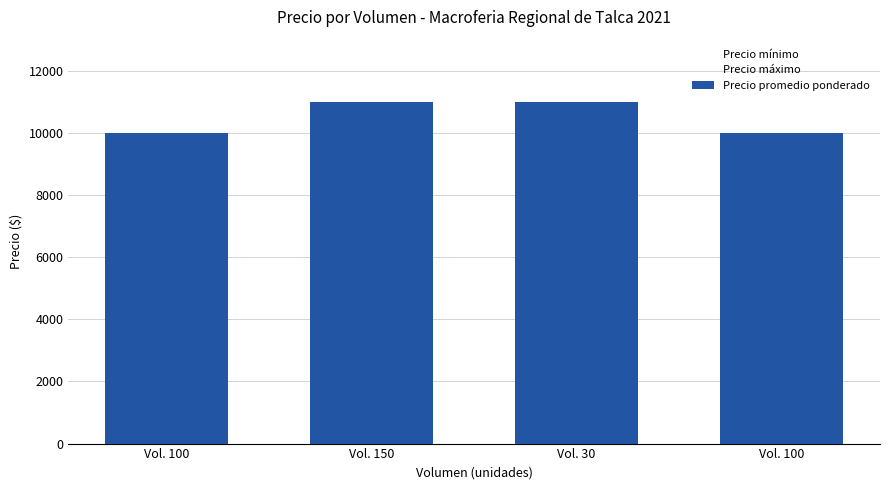

What is the ratio of the value at Vol. 100 to the value at Vol. 100?

1.0